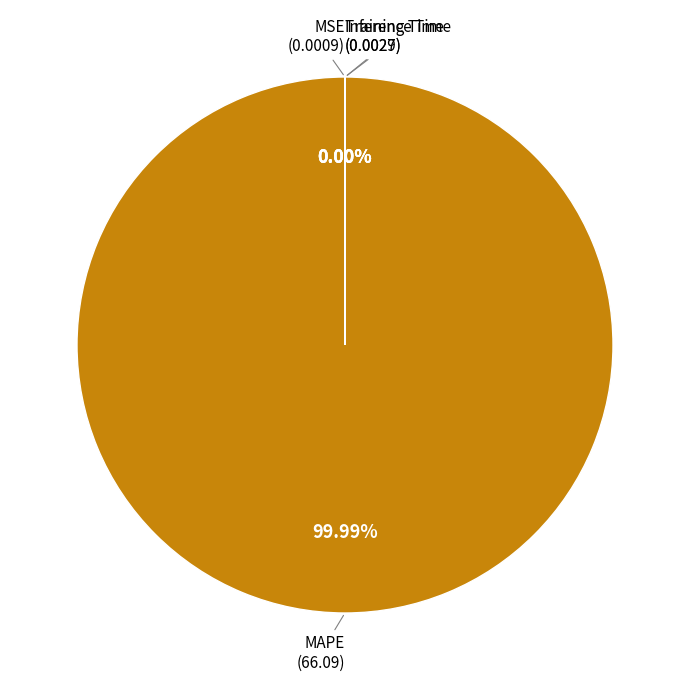

Does Training Time account for over 50% of the chart?

No